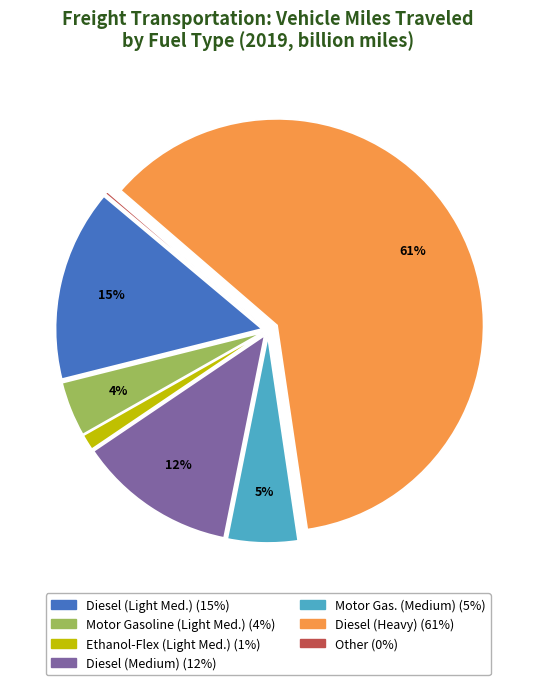

To the nearest percent, what is the average slice percentage?

14%